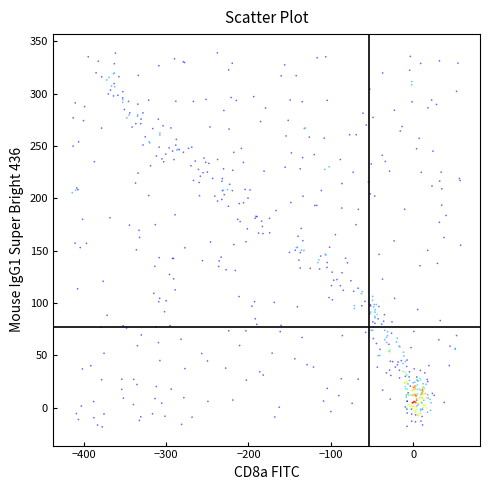

What is the range of Y values (max minus min)?

357.3